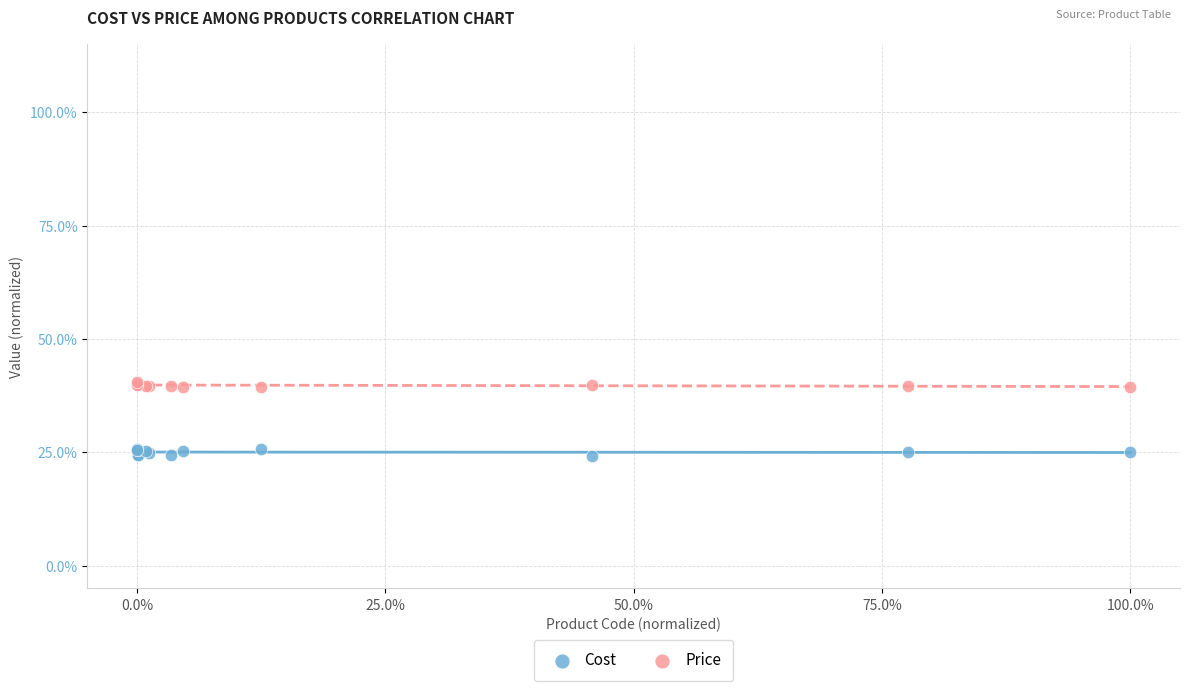

Which series contains the highest Y value?

Price